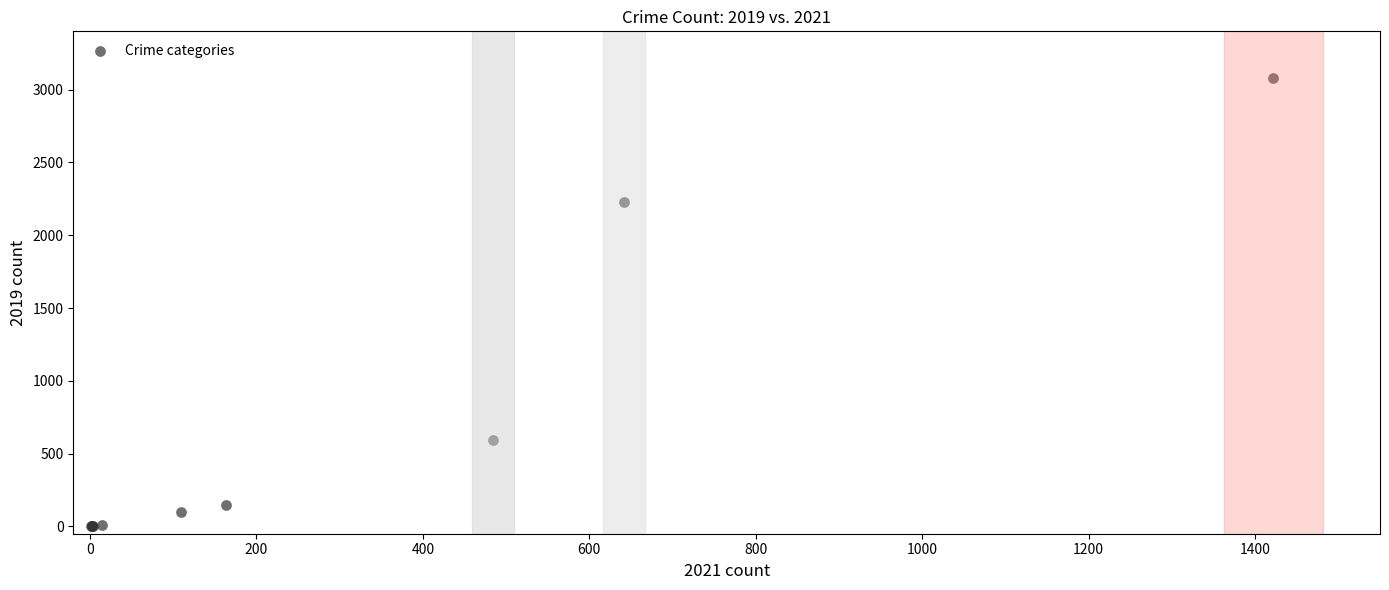

What Y value in the scatter plot is closest to 1540?

2230